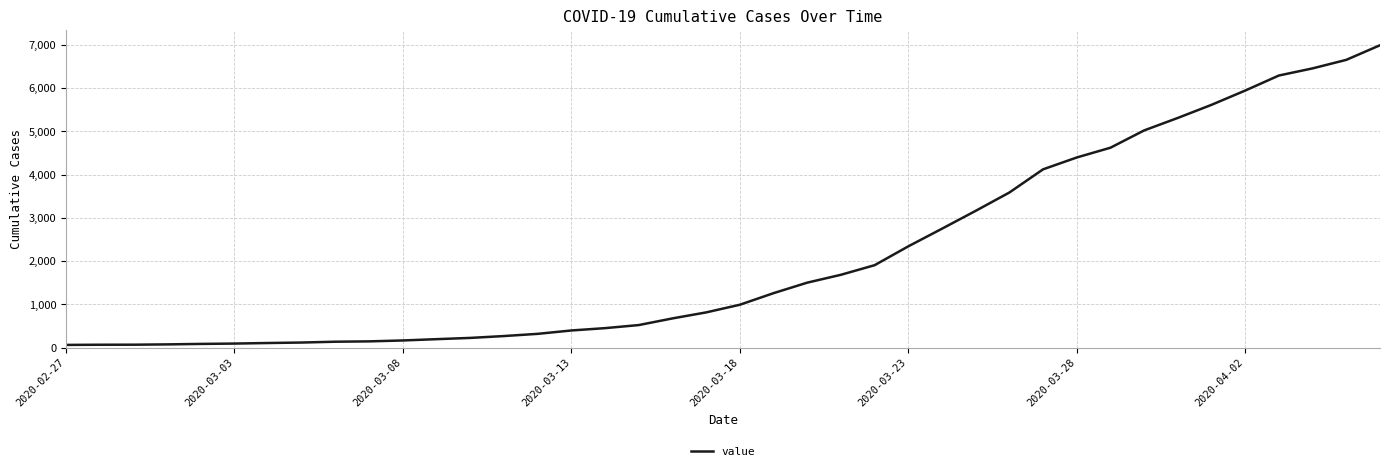

What is the greatest value displayed?

6995